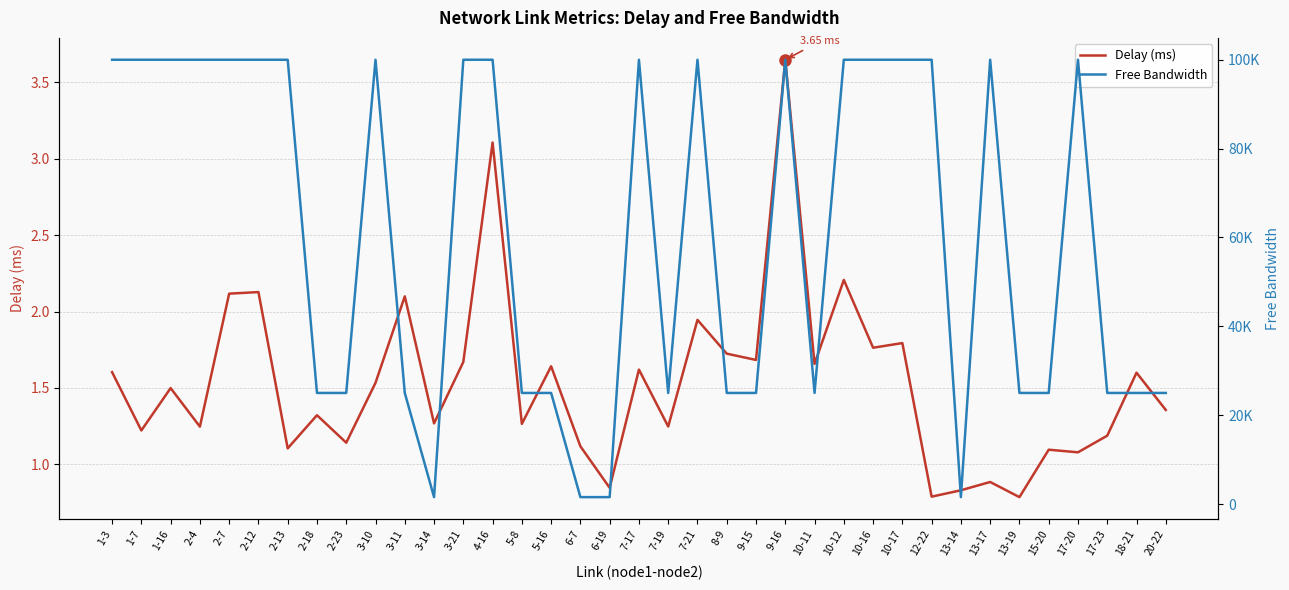

Which series has the largest total across all categories?

Free Bandwidth